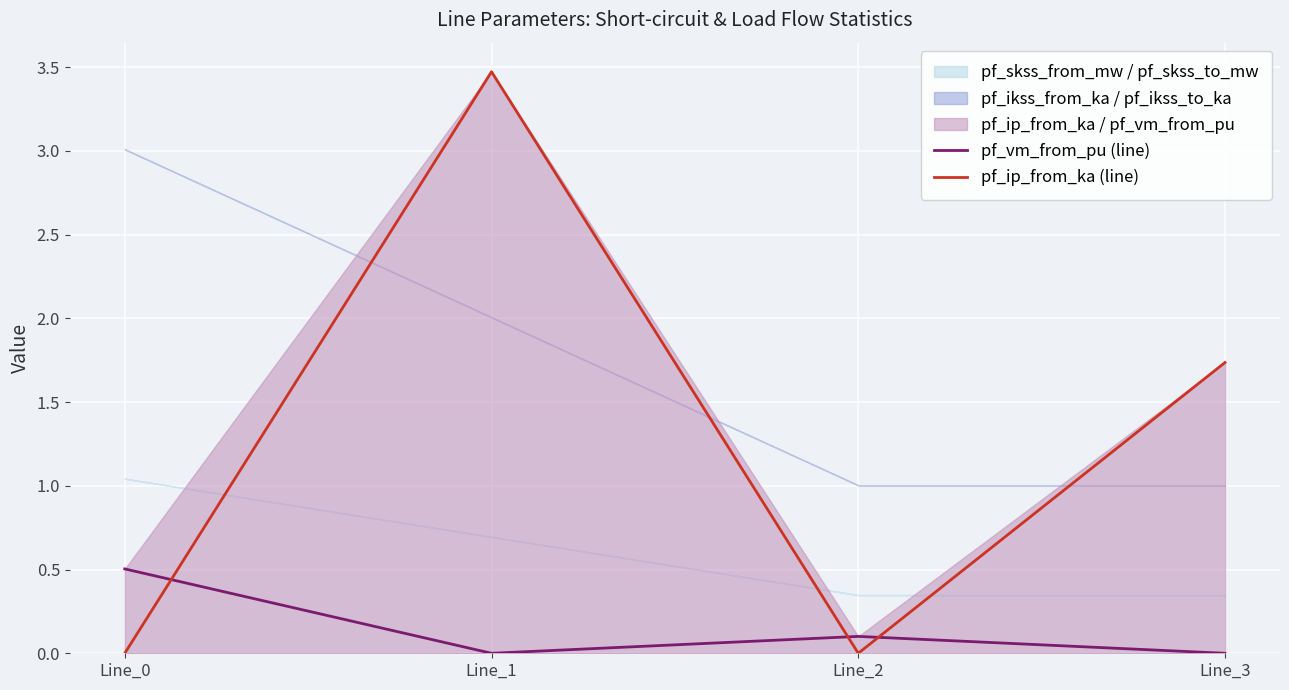

Between Line_3 and Line_0, which is larger?

Line_0